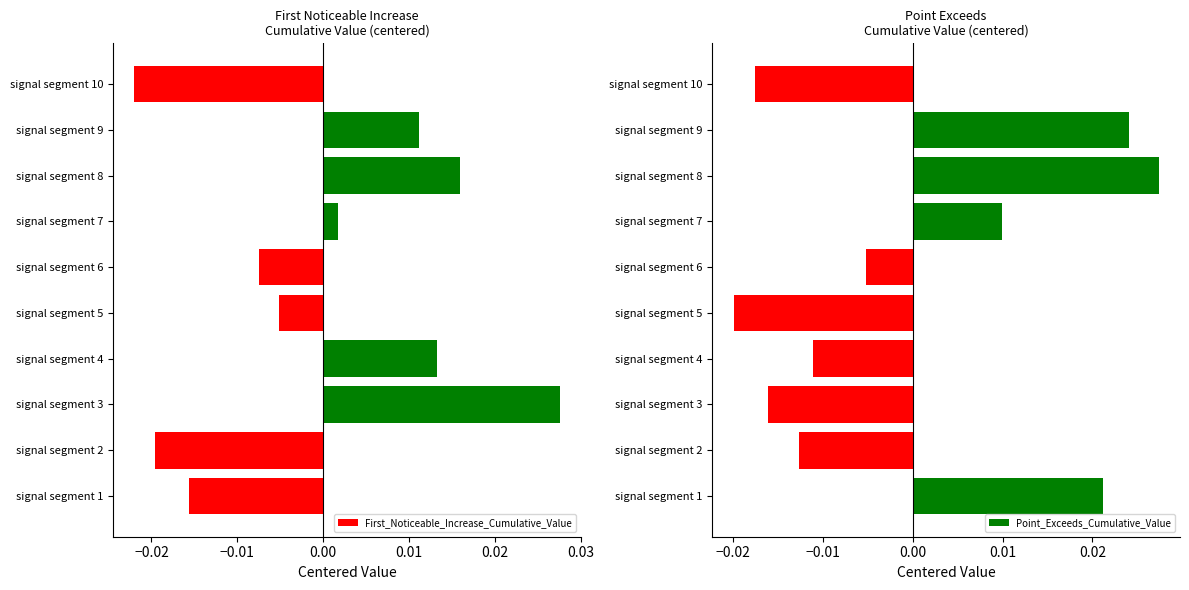

How many data points does each series have?

10